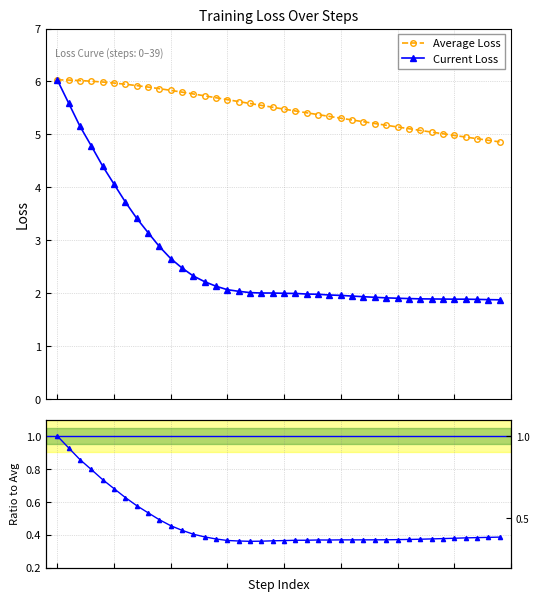

What is the average value of the Current Loss series?

2.6